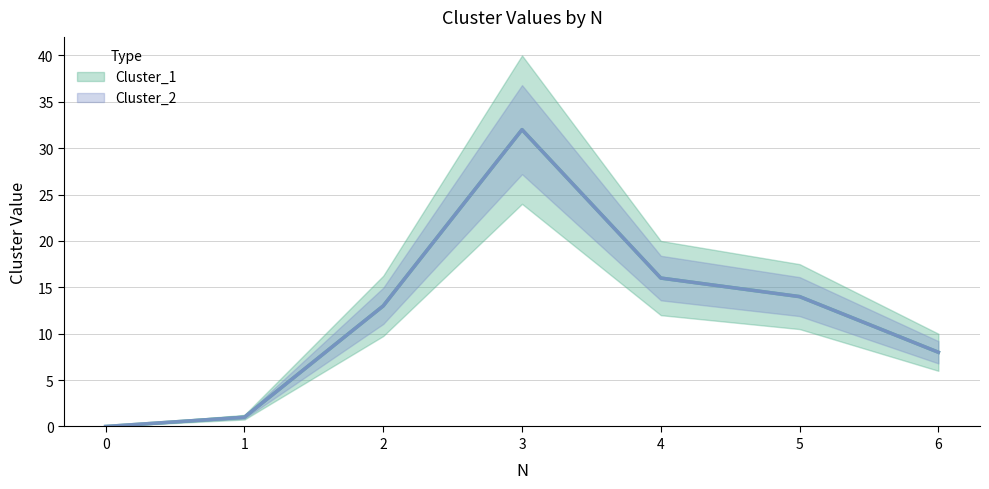

What is the difference between the maximum and minimum values in the Cluster_2 series?

32